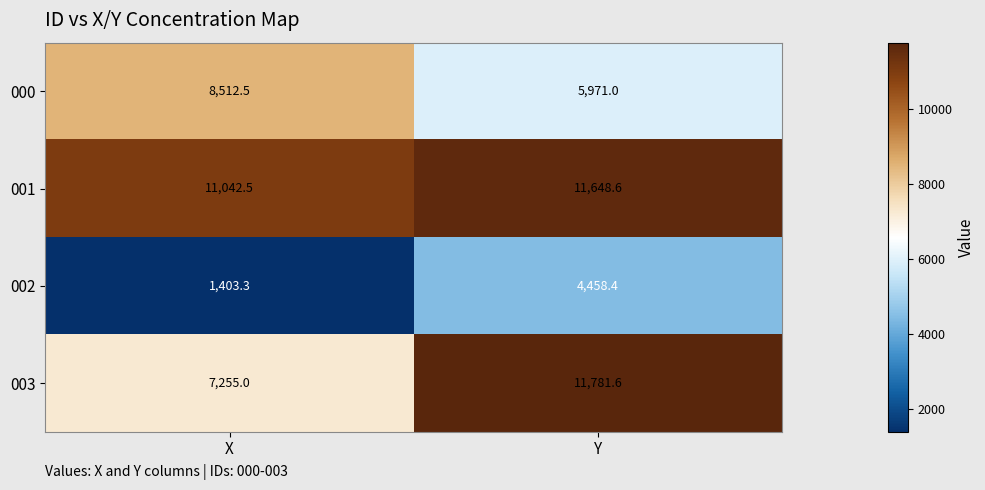

What is the minimum value shown in the chart?

1403.3